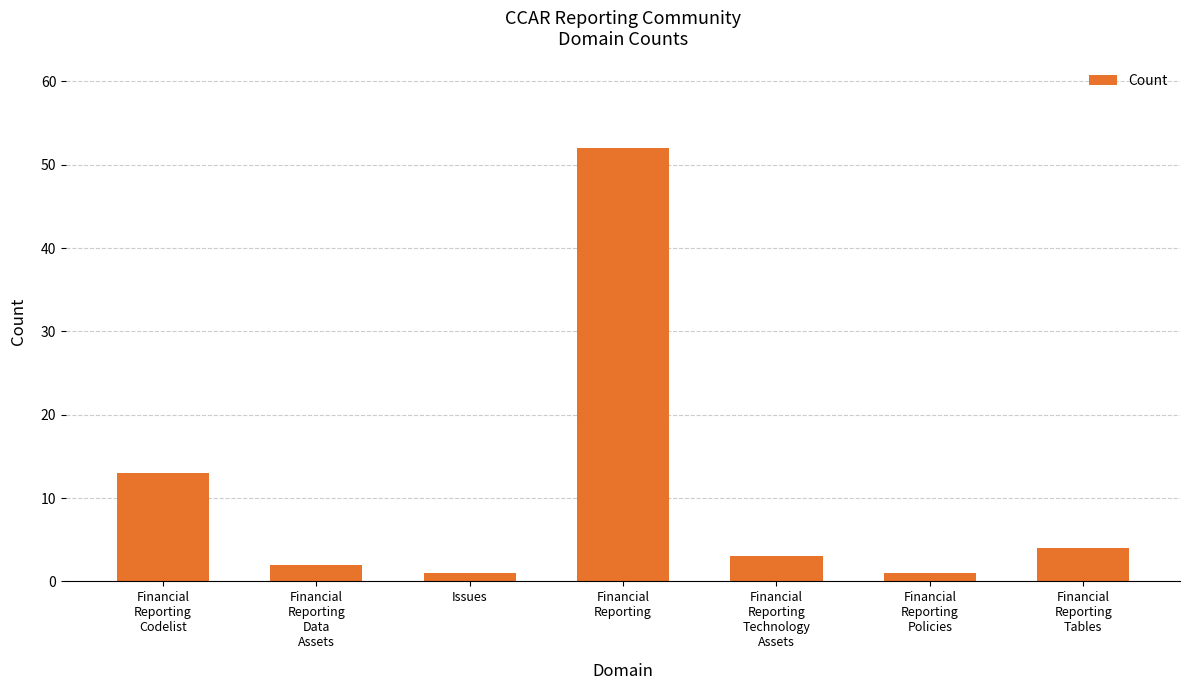

The value at Financial
Reporting
Codelist is 20. True or false?

False